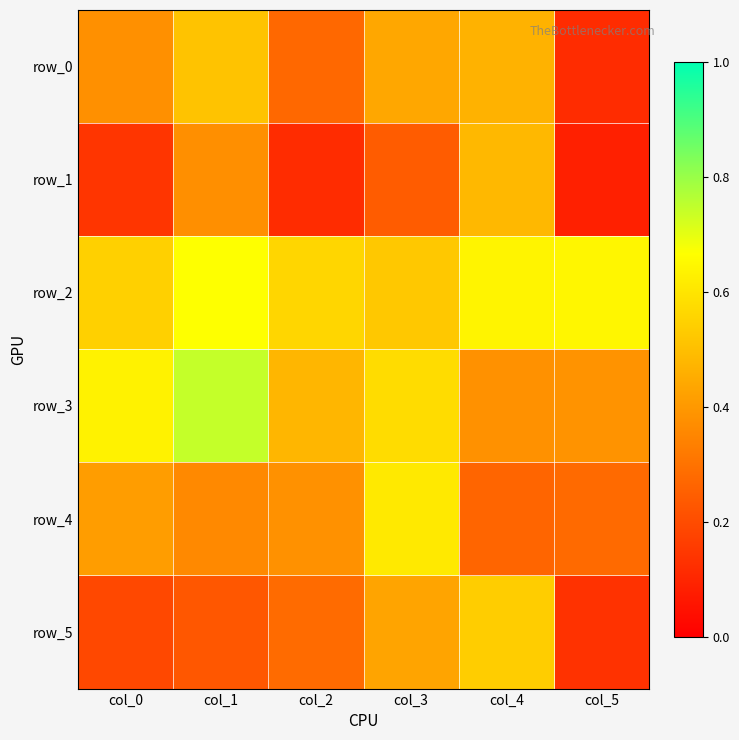

Reading right to left, extract all data points from this chart.

row_0: 0.1	0.5	0.4	0.3	0.5	0.4
row_1: 0.1	0.5	0.2	0.1	0.4	0.1
row_2: 0.6	0.6	0.5	0.6	0.7	0.5
row_3: 0.4	0.4	0.6	0.5	0.7	0.6
row_4: 0.3	0.3	0.6	0.4	0.4	0.4
row_5: 0.1	0.5	0.4	0.3	0.2	0.2